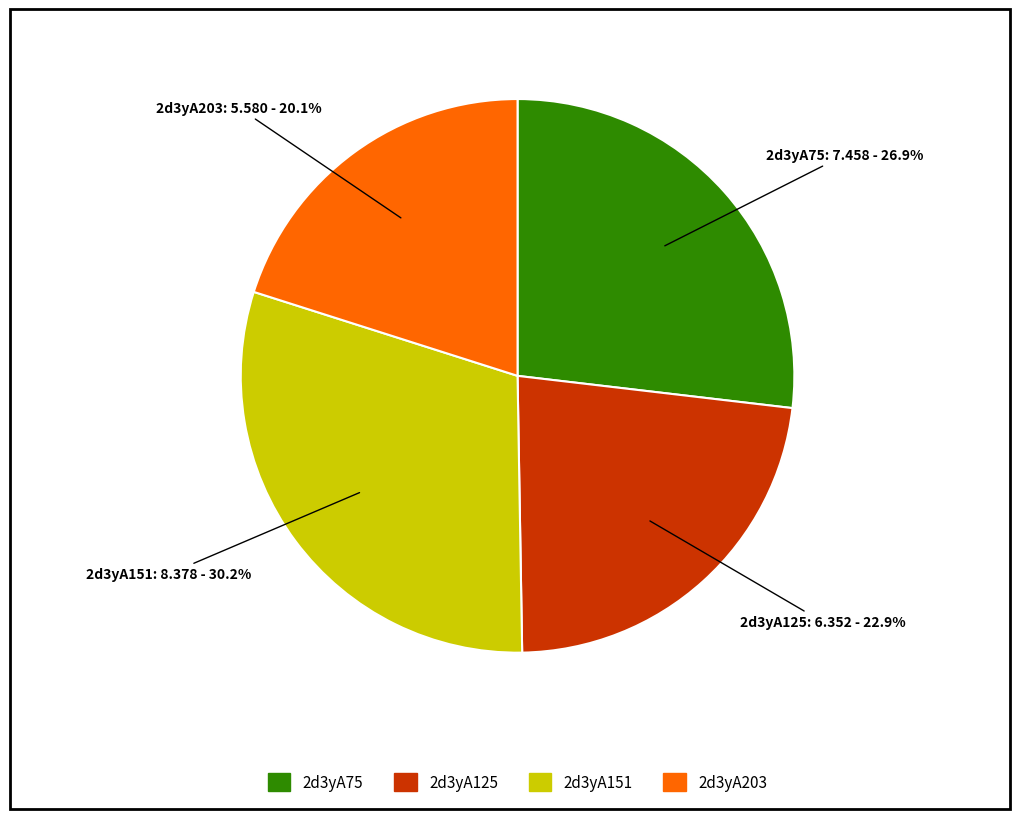

Approximately how many times larger is the value at 2d3yA125 compared to 2d3yA75?

0.9